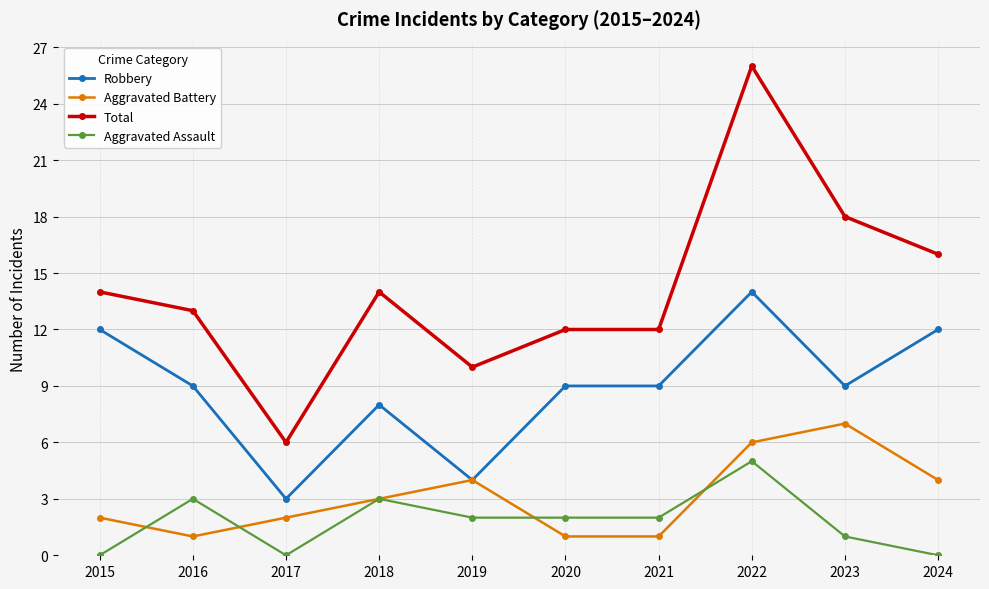

The value of Aggravated Battery at 2019 is 3. True or false?

False